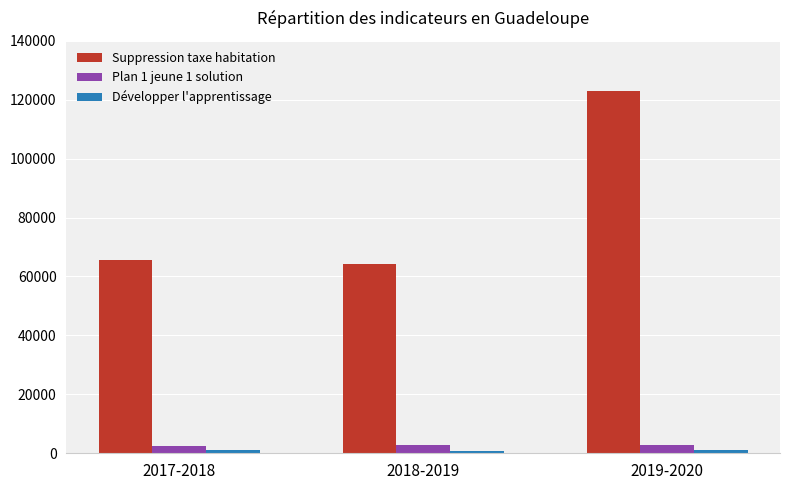

What is the difference between the Suppression taxe habitation values at 2017-2018 and 2018-2019?

1530